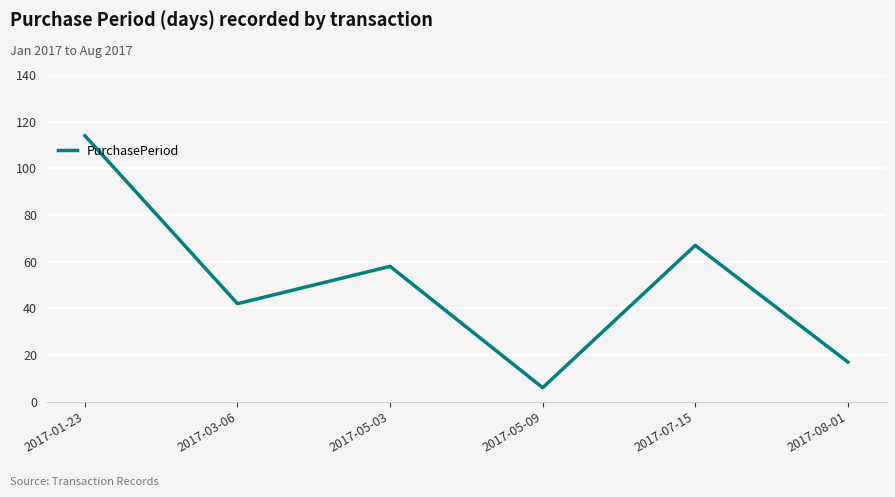

Read the value at 2017-03-06, to the nearest 10.

40